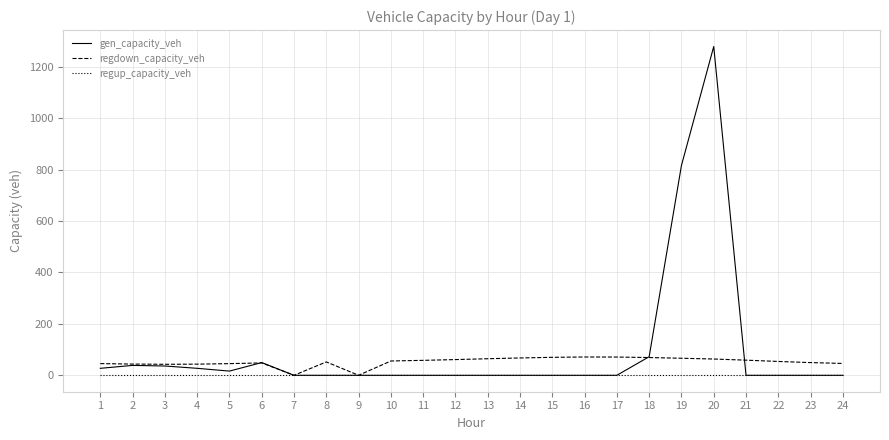

What is the spread (max minus min) of values at 6?

49.5